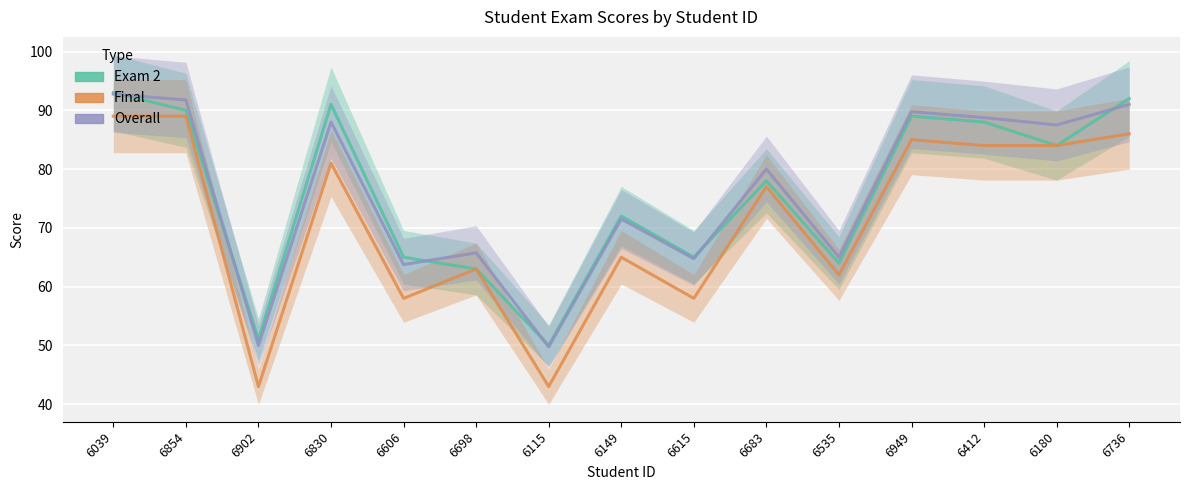

What is the label of the 9th point from the right?

6115